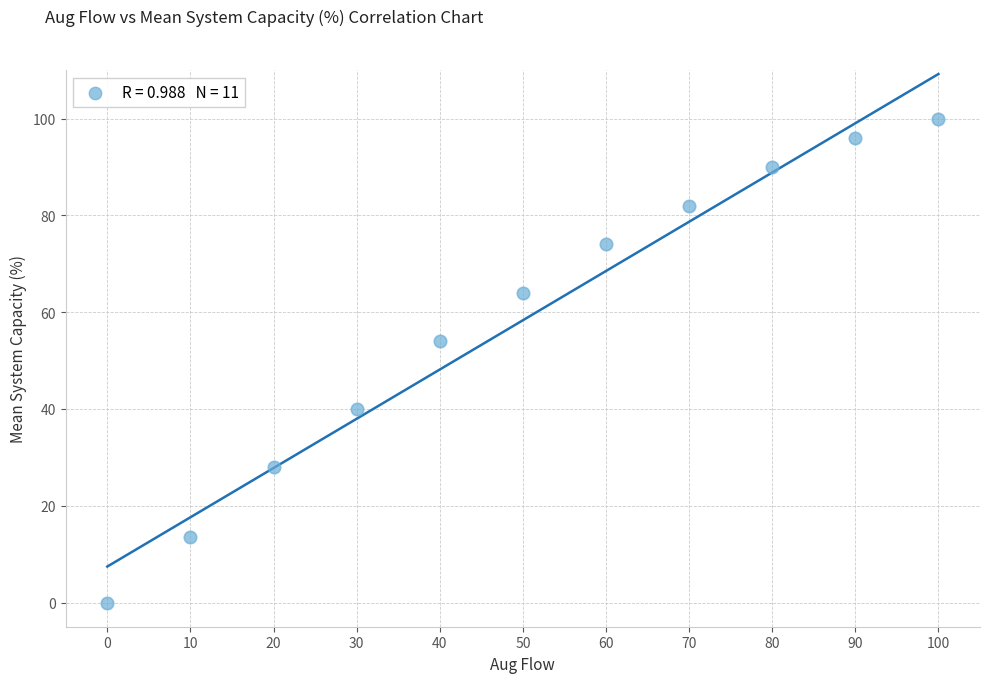

What Y value in the scatter plot is closest to 50?

54.0